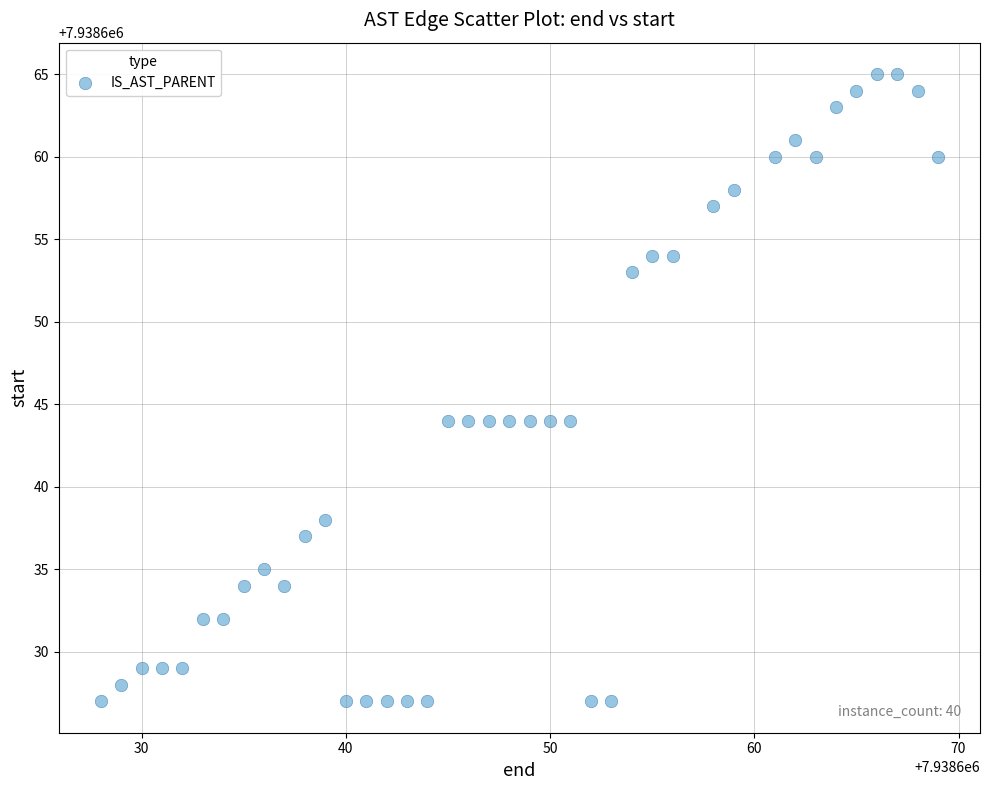

What is the range of X values (max minus min)?

41